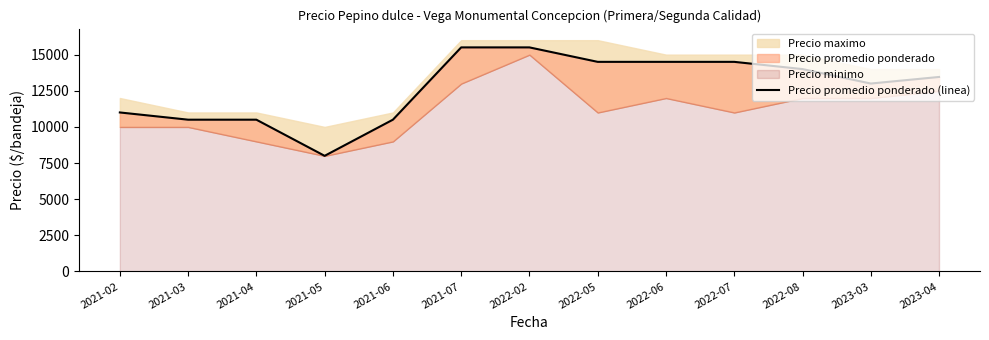

Between 2021-05 and 2021-04, which is larger?

2021-04